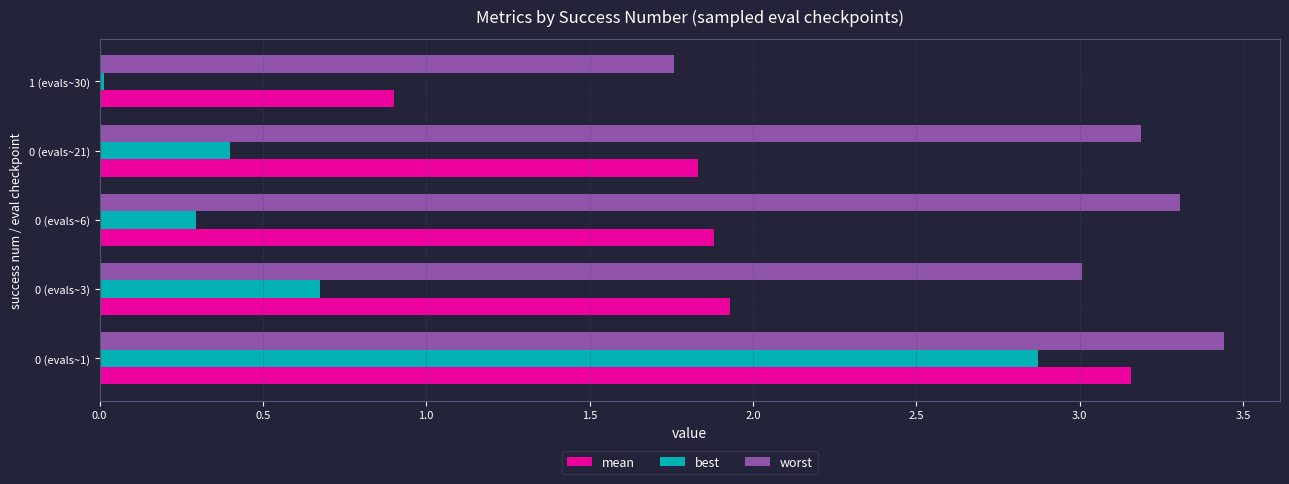

At which label is worst closest to 2?

1 (evals~30)